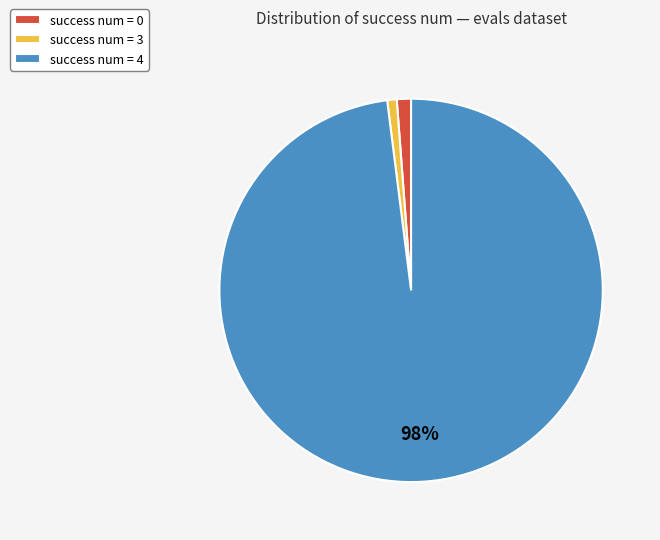

To the nearest percent, what is the combined percentage of success num = 0 and success num = 4?

99%